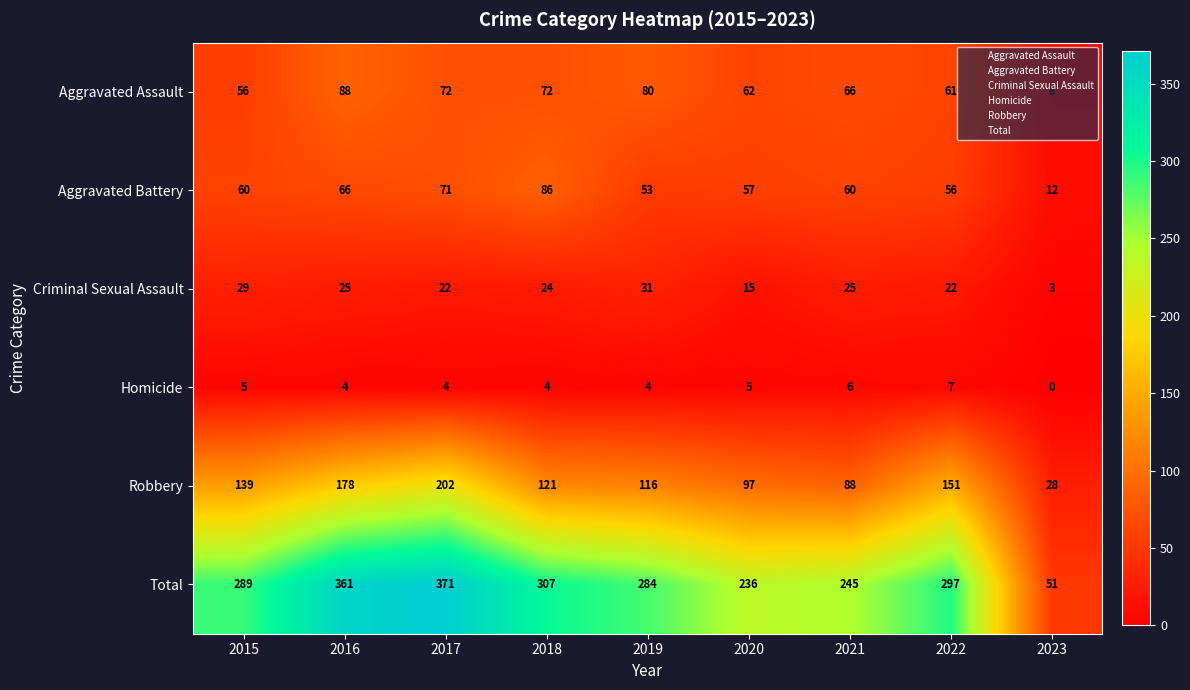

Read the Aggravated Assault value at 2015, to the nearest 5.

55